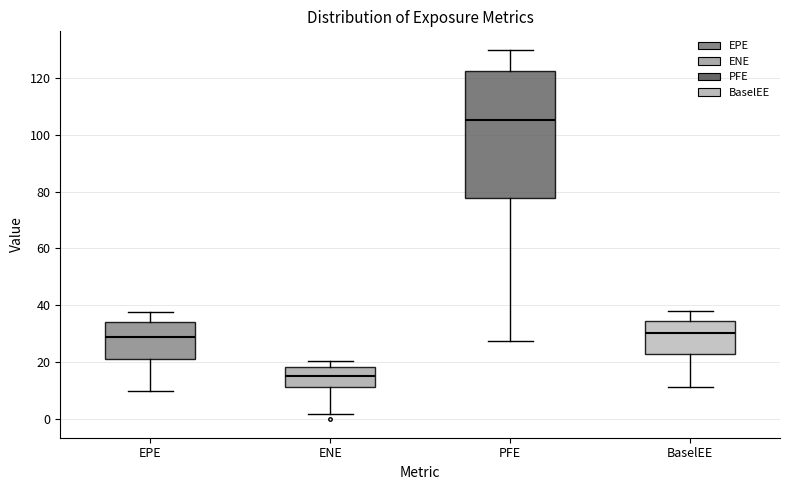

Comparing the boxes themselves (not the whiskers), which one is the tallest?

PFE